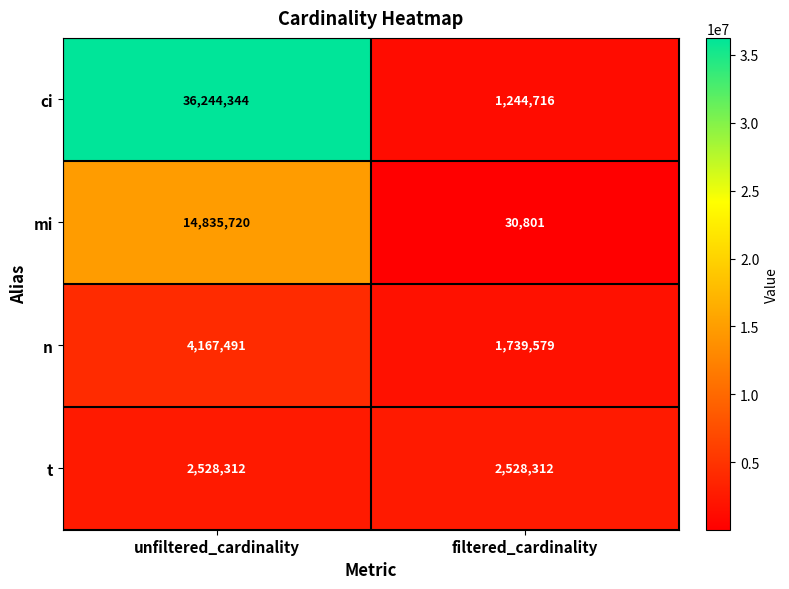

Between unfiltered_cardinality and filtered_cardinality, which series saw the biggest shift?

ci